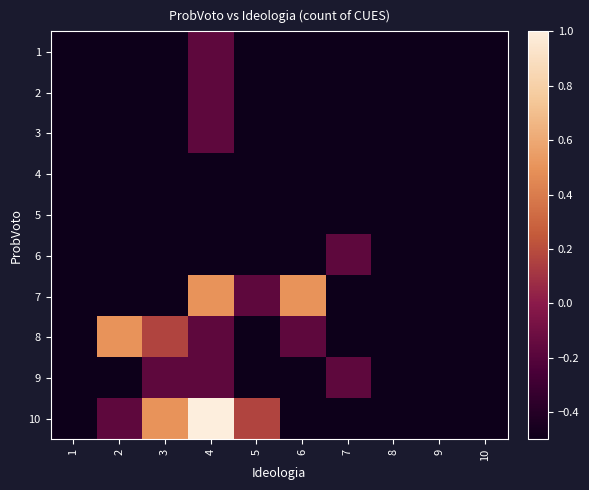

What is the total value across all series at 5?

-4.0